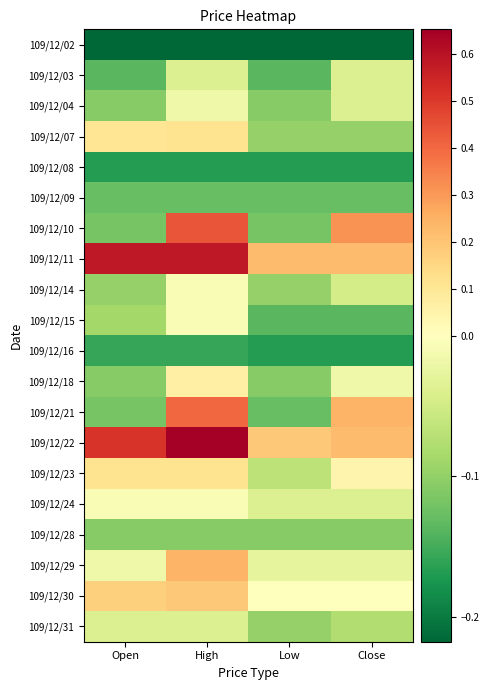

Which series has the largest range (max minus min)?

109/12/10